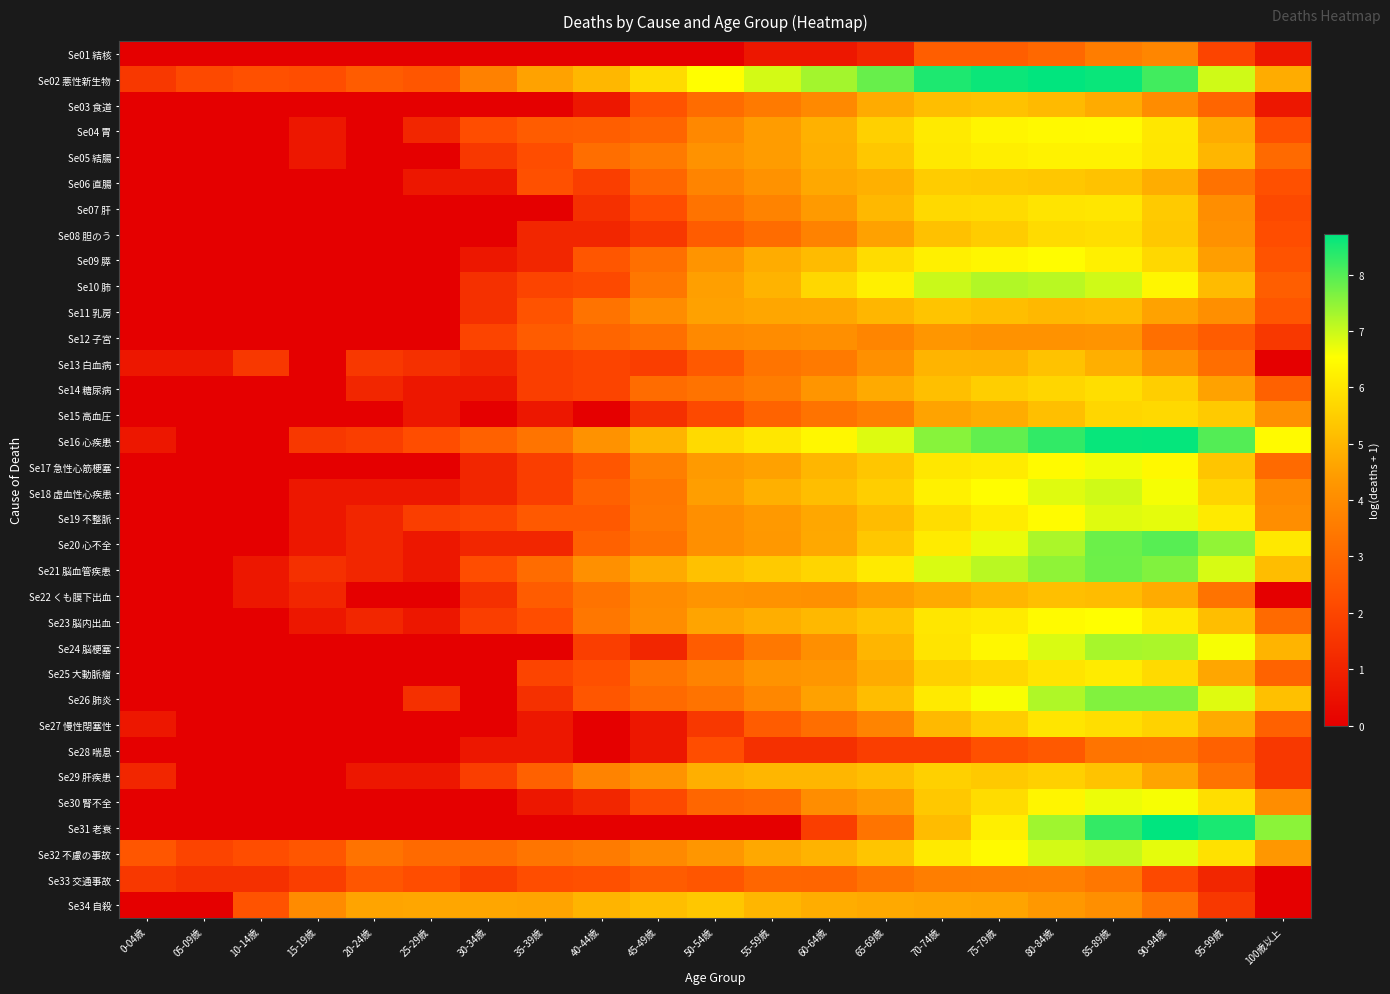

Reading right to left, what are all the values shown in this chart?

Se01 結核: 100歳以上=0.7	95-99歳=1.9	90-94歳=3.8	85-89歳=3.6	80-84歳=3.0	75-79歳=2.7	70-74歳=2.7	65-69歳=1.1	60-64歳=0.7	55-59歳=0.7	50-54歳=0.0	45-49歳=0.0	40-44歳=0.0	35-39歳=0.0	30-34歳=0.0	25-29歳=0.0	20-24歳=0.0	15-19歳=0.0	10-14歳=0.0	05-09歳=0.0	0-04歳=0.0
Se02 悪性新生物: 100歳以上=4.8	95-99歳=6.9	90-94歳=8.2	85-89歳=8.6	80-84歳=8.7	75-79歳=8.6	70-74歳=8.5	65-69歳=7.8	60-64歳=7.3	55-59歳=6.9	50-54歳=6.5	45-49歳=5.8	40-44歳=5.0	35-39歳=4.6	30-34歳=3.7	25-29歳=2.5	20-24歳=2.6	15-19歳=2.2	10-14歳=2.3	05-09歳=2.1	0-04歳=1.6
Se03 食道: 100歳以上=0.7	95-99歳=2.9	90-94歳=4.0	85-89歳=4.8	80-84歳=5.1	75-79歳=5.2	70-74歳=5.2	65-69歳=4.8	60-64歳=3.9	55-59歳=3.5	50-54歳=3.1	45-49歳=2.4	40-44歳=0.7	35-39歳=0.0	30-34歳=0.0	25-29歳=0.0	20-24歳=0.0	15-19歳=0.0	10-14歳=0.0	05-09歳=0.0	0-04歳=0.0
Se04 胃: 100歳以上=2.3	95-99歳=4.8	90-94歳=6.0	85-89歳=6.4	80-84歳=6.4	75-79歳=6.3	70-74歳=6.1	65-69歳=5.5	60-64歳=4.9	55-59歳=4.4	50-54歳=3.9	45-49歳=2.9	40-44歳=2.7	35-39歳=2.6	30-34歳=2.2	25-29歳=1.1	20-24歳=0.0	15-19歳=0.7	10-14歳=0.0	05-09歳=0.0	0-04歳=0.0
Se05 結腸: 100歳以上=3.0	95-99歳=5.0	90-94歳=6.0	85-89歳=6.3	80-84歳=6.3	75-79歳=6.2	70-74歳=6.0	65-69歳=5.4	60-64歳=4.8	55-59歳=4.4	50-54歳=4.2	45-49歳=3.5	40-44歳=3.1	35-39歳=2.2	30-34歳=1.6	25-29歳=0.0	20-24歳=0.0	15-19歳=0.7	10-14歳=0.0	05-09歳=0.0	0-04歳=0.0
Se06 直腸: 100歳以上=2.3	95-99歳=3.3	90-94歳=4.8	85-89歳=5.3	80-84歳=5.4	75-79歳=5.4	70-74歳=5.5	65-69歳=4.9	60-64歳=4.7	55-59歳=4.2	50-54歳=3.8	45-49歳=2.9	40-44歳=1.8	35-39歳=2.3	30-34歳=0.7	25-29歳=0.7	20-24歳=0.0	15-19歳=0.0	10-14歳=0.0	05-09歳=0.0	0-04歳=0.0
Se07 肝: 100歳以上=2.1	95-99歳=4.1	90-94歳=5.4	85-89歳=6.0	80-84歳=6.0	75-79歳=5.8	70-74歳=5.7	65-69歳=5.0	60-64歳=4.4	55-59歳=3.7	50-54歳=3.3	45-49歳=2.2	40-44歳=1.4	35-39歳=0.0	30-34歳=0.0	25-29歳=0.0	20-24歳=0.0	15-19歳=0.0	10-14歳=0.0	05-09歳=0.0	0-04歳=0.0
Se08 胆のう: 100歳以上=2.2	95-99歳=4.1	90-94歳=5.4	85-89歳=5.8	80-84歳=5.8	75-79歳=5.5	70-74歳=5.2	65-69歳=4.5	60-64歳=3.7	55-59歳=3.1	50-54歳=2.6	45-49歳=1.6	40-44歳=1.1	35-39歳=1.1	30-34歳=0.0	25-29歳=0.0	20-24歳=0.0	15-19歳=0.0	10-14歳=0.0	05-09歳=0.0	0-04歳=0.0
Se09 膵: 100歳以上=2.4	95-99歳=4.5	90-94歳=5.7	85-89歳=6.2	80-84歳=6.5	75-79歳=6.3	70-74歳=6.2	65-69歳=5.8	60-64歳=5.1	55-59歳=4.8	50-54歳=4.2	45-49歳=3.2	40-44歳=2.5	35-39歳=1.1	30-34歳=0.7	25-29歳=0.0	20-24歳=0.0	15-19歳=0.0	10-14歳=0.0	05-09歳=0.0	0-04歳=0.0
Se10 肺: 100歳以上=2.7	95-99歳=5.1	90-94歳=6.3	85-89歳=6.9	80-84歳=7.1	75-79歳=7.2	70-74歳=7.0	65-69歳=6.2	60-64歳=5.7	55-59歳=4.9	50-54歳=4.5	45-49歳=3.4	40-44歳=2.1	35-39歳=1.9	30-34歳=1.4	25-29歳=0.0	20-24歳=0.0	15-19歳=0.0	10-14歳=0.0	05-09歳=0.0	0-04歳=0.0
Se11 乳房: 100歳以上=2.5	95-99歳=4.1	90-94歳=4.6	85-89歳=5.1	80-84歳=5.0	75-79歳=5.2	70-74歳=5.3	65-69歳=5.0	60-64歳=4.7	55-59歳=4.7	50-54歳=4.5	45-49歳=4.0	40-44歳=3.3	35-39歳=2.4	30-34歳=1.4	25-29歳=0.0	20-24歳=0.0	15-19歳=0.0	10-14歳=0.0	05-09歳=0.0	0-04歳=0.0
Se12 子宮: 100歳以上=1.6	95-99歳=2.6	90-94歳=3.2	85-89歳=4.2	80-84歳=4.2	75-79歳=4.2	70-74歳=4.3	65-69歳=3.8	60-64歳=4.1	55-59歳=4.0	50-54歳=3.9	45-49歳=3.2	40-44歳=2.9	35-39歳=2.6	30-34歳=1.9	25-29歳=0.0	20-24歳=0.0	15-19歳=0.0	10-14歳=0.0	05-09歳=0.0	0-04歳=0.0
Se13 白血病: 100歳以上=0.0	95-99歳=3.1	90-94歳=4.2	85-89歳=4.8	80-84歳=5.2	75-79歳=4.9	70-74歳=4.9	65-69歳=4.1	60-64歳=3.5	55-59歳=3.3	50-54歳=2.6	45-49歳=1.8	40-44歳=1.9	35-39歳=1.8	30-34歳=1.1	25-29歳=1.4	20-24歳=1.6	15-19歳=0.0	10-14歳=1.6	05-09歳=0.7	0-04歳=0.7
Se14 糖尿病: 100歳以上=2.8	95-99歳=4.6	90-94歳=5.5	85-89歳=5.9	80-84歳=5.7	75-79歳=5.5	70-74歳=5.2	65-69歳=4.7	60-64歳=4.3	55-59歳=3.6	50-54歳=3.3	45-49歳=3.1	40-44歳=1.9	35-39歳=1.8	30-34歳=0.7	25-29歳=0.7	20-24歳=1.1	15-19歳=0.0	10-14歳=0.0	05-09歳=0.0	0-04歳=0.0
Se15 高血圧: 100歳以上=4.1	95-99歳=5.4	90-94歳=5.7	85-89歳=5.7	80-84歳=5.2	75-79歳=4.8	70-74歳=4.6	65-69歳=3.6	60-64歳=3.3	55-59歳=2.8	50-54歳=2.1	45-49歳=1.4	40-44歳=0.0	35-39歳=0.7	30-34歳=0.0	25-29歳=0.7	20-24歳=0.0	15-19歳=0.0	10-14歳=0.0	05-09歳=0.0	0-04歳=0.0
Se16 心疾患: 100歳以上=6.4	95-99歳=8.0	90-94歳=8.7	85-89歳=8.6	80-84歳=8.3	75-79歳=7.9	70-74歳=7.5	65-69歳=6.8	60-64歳=6.4	55-59歳=6.0	50-54歳=5.8	45-49歳=5.0	40-44歳=4.2	35-39歳=3.3	30-34歳=2.8	25-29歳=2.2	20-24歳=1.8	15-19歳=1.6	10-14歳=0.0	05-09歳=0.0	0-04歳=0.7
Se17 急性心筋梗塞: 100歳以上=3.0	95-99歳=5.3	90-94歳=6.4	85-89歳=6.7	80-84歳=6.4	75-79歳=6.1	70-74歳=6.0	65-69歳=5.3	60-64歳=5.0	55-59歳=4.5	50-54歳=4.4	45-49歳=3.6	40-44歳=2.5	35-39歳=1.8	30-34歳=1.1	25-29歳=0.0	20-24歳=0.0	15-19歳=0.0	10-14歳=0.0	05-09歳=0.0	0-04歳=0.0
Se18 虚血性心疾患: 100歳以上=4.0	95-99歳=5.6	90-94歳=6.6	85-89歳=6.9	80-84歳=6.8	75-79歳=6.5	70-74歳=6.2	65-69歳=5.5	60-64歳=5.2	55-59歳=4.9	50-54歳=4.5	45-49歳=3.4	40-44歳=2.8	35-39歳=1.8	30-34歳=1.1	25-29歳=0.7	20-24歳=0.7	15-19歳=0.7	10-14歳=0.0	05-09歳=0.0	0-04歳=0.0
Se19 不整脈: 100歳以上=4.1	95-99歳=6.1	90-94歳=6.8	85-89歳=6.8	80-84歳=6.5	75-79歳=6.1	70-74歳=5.8	65-69歳=5.1	60-64歳=4.7	55-59歳=4.4	50-54歳=4.1	45-49歳=3.5	40-44歳=2.6	35-39歳=2.6	30-34歳=1.9	25-29歳=1.8	20-24歳=1.1	15-19歳=0.7	10-14歳=0.0	05-09歳=0.0	0-04歳=0.0
Se20 心不全: 100歳以上=6.1	95-99歳=7.5	90-94歳=8.0	85-89歳=7.8	80-84歳=7.2	75-79歳=6.7	70-74歳=6.1	65-69歳=5.4	60-64歳=4.7	55-59歳=4.3	50-54歳=4.1	45-49歳=3.3	40-44歳=2.8	35-39歳=1.1	30-34歳=1.1	25-29歳=0.7	20-24歳=1.1	15-19歳=0.7	10-14歳=0.0	05-09歳=0.0	0-04歳=0.0
Se21 脳血管疾患: 100歳以上=5.1	95-99歳=6.9	90-94歳=7.6	85-89歳=7.8	80-84歳=7.5	75-79歳=7.1	70-74歳=6.9	65-69歳=6.1	60-64歳=5.6	55-59歳=5.4	50-54歳=5.2	45-49歳=4.7	40-44歳=4.1	35-39歳=3.1	30-34歳=2.2	25-29歳=0.7	20-24歳=1.1	15-19歳=1.4	10-14歳=0.7	05-09歳=0.0	0-04歳=0.0
Se22 くも膜下出血: 100歳以上=0.0	95-99歳=3.3	90-94歳=4.8	85-89歳=5.1	80-84歳=5.2	75-79歳=5.0	70-74歳=4.7	65-69歳=4.5	60-64歳=4.1	55-59歳=4.2	50-54歳=4.2	45-49歳=4.0	40-44歳=3.3	35-39歳=2.6	30-34歳=1.4	25-29歳=0.0	20-24歳=0.0	15-19歳=1.1	10-14歳=0.7	05-09歳=0.0	0-04歳=0.0
Se23 脳内出血: 100歳以上=3.0	95-99歳=5.2	90-94歳=6.1	85-89歳=6.5	80-84歳=6.4	75-79歳=6.1	70-74歳=6.0	65-69歳=5.3	60-64歳=5.0	55-59歳=4.8	50-54歳=4.6	45-49歳=4.0	40-44歳=3.4	35-39歳=2.2	30-34歳=1.8	25-29歳=0.7	20-24歳=1.1	15-19歳=0.7	10-14歳=0.0	05-09歳=0.0	0-04歳=0.0
Se24 脳梗塞: 100歳以上=4.9	95-99歳=6.6	90-94歳=7.2	85-89歳=7.3	80-84歳=6.9	75-79歳=6.4	70-74歳=6.0	65-69歳=5.0	60-64歳=4.1	55-59歳=3.4	50-54歳=2.6	45-49歳=1.1	40-44歳=1.8	35-39歳=0.0	30-34歳=0.0	25-29歳=0.0	20-24歳=0.0	15-19歳=0.0	10-14歳=0.0	05-09歳=0.0	0-04歳=0.0
Se25 大動脈瘤: 100歳以上=2.8	95-99歳=4.7	90-94歳=5.7	85-89歳=6.1	80-84歳=6.0	75-79歳=5.7	70-74歳=5.5	65-69歳=4.8	60-64歳=4.3	55-59歳=4.2	50-54歳=3.7	45-49歳=3.3	40-44歳=2.3	35-39歳=1.9	30-34歳=0.0	25-29歳=0.0	20-24歳=0.0	15-19歳=0.0	10-14歳=0.0	05-09歳=0.0	0-04歳=0.0
Se26 肺炎: 100歳以上=5.2	95-99歳=6.8	90-94歳=7.6	85-89歳=7.6	80-84歳=7.2	75-79歳=6.6	70-74歳=6.1	65-69歳=5.1	60-64歳=4.5	55-59歳=3.9	50-54歳=3.3	45-49歳=3.0	40-44歳=2.5	35-39歳=1.4	30-34歳=0.0	25-29歳=1.4	20-24歳=0.0	15-19歳=0.0	10-14歳=0.0	05-09歳=0.0	0-04歳=0.0
Se27 慢性閉塞性: 100歳以上=2.8	95-99歳=4.7	90-94歳=5.6	85-89歳=5.9	80-84歳=6.0	75-79歳=5.5	70-74歳=5.1	65-69歳=3.8	60-64歳=3.1	55-59歳=2.6	50-54歳=1.6	45-49歳=0.7	40-44歳=0.0	35-39歳=0.7	30-34歳=0.0	25-29歳=0.0	20-24歳=0.0	15-19歳=0.0	10-14歳=0.0	05-09歳=0.0	0-04歳=0.7
Se28 喘息: 100歳以上=1.6	95-99歳=2.8	90-94歳=3.4	85-89歳=3.3	80-84歳=2.6	75-79歳=2.3	70-74歳=1.8	65-69歳=1.8	60-64歳=1.4	55-59歳=1.4	50-54歳=2.2	45-49歳=0.7	40-44歳=0.0	35-39歳=0.7	30-34歳=0.7	25-29歳=0.0	20-24歳=0.0	15-19歳=0.0	10-14歳=0.0	05-09歳=0.0	0-04歳=0.0
Se29 肝疾患: 100歳以上=1.6	95-99歳=3.3	90-94歳=4.6	85-89歳=5.3	80-84歳=5.5	75-79歳=5.4	70-74歳=5.5	65-69歳=5.2	60-64歳=5.0	55-59歳=5.0	50-54歳=4.8	45-49歳=4.2	40-44歳=3.7	35-39歳=2.8	30-34歳=1.8	25-29歳=0.7	20-24歳=0.7	15-19歳=0.0	10-14歳=0.0	05-09歳=0.0	0-04歳=1.1
Se30 腎不全: 100歳以上=4.0	95-99歳=5.8	90-94歳=6.6	85-89歳=6.7	80-84歳=6.3	75-79歳=5.8	70-74歳=5.4	65-69歳=4.4	60-64歳=4.0	55-59歳=3.0	50-54歳=2.9	45-49歳=2.1	40-44歳=1.1	35-39歳=0.7	30-34歳=0.0	25-29歳=0.0	20-24歳=0.0	15-19歳=0.0	10-14歳=0.0	05-09歳=0.0	0-04歳=0.0
Se31 老衰: 100歳以上=7.5	95-99歳=8.5	90-94歳=8.7	85-89歳=8.3	80-84歳=7.4	75-79歳=6.2	70-74歳=5.1	65-69歳=3.3	60-64歳=1.8	55-59歳=0.0	50-54歳=0.0	45-49歳=0.0	40-44歳=0.0	35-39歳=0.0	30-34歳=0.0	25-29歳=0.0	20-24歳=0.0	15-19歳=0.0	10-14歳=0.0	05-09歳=0.0	0-04歳=0.0
Se32 不慮の事故: 100歳以上=4.3	95-99歳=5.9	90-94歳=6.7	85-89歳=7.0	80-84歳=6.9	75-79歳=6.5	70-74歳=6.1	65-69歳=5.3	60-64歳=4.9	55-59歳=4.7	50-54歳=4.3	45-49歳=3.9	40-44歳=3.5	35-39歳=3.4	30-34歳=3.0	25-29歳=3.0	20-24歳=3.3	15-19歳=2.5	10-14歳=2.2	05-09歳=1.9	0-04歳=2.5
Se33 交通事故: 100歳以上=0.0	95-99歳=1.1	90-94歳=2.1	85-89歳=3.4	80-84歳=3.7	75-79歳=3.6	70-74歳=3.6	65-69歳=3.3	60-64歳=2.9	55-59歳=2.9	50-54歳=2.5	45-49歳=2.6	40-44歳=2.3	35-39歳=2.2	30-34歳=1.8	25-29歳=2.2	20-24歳=2.5	15-19歳=1.8	10-14歳=1.4	05-09歳=1.4	0-04歳=1.6
Se34 自殺: 100歳以上=0.0	95-99歳=1.6	90-94歳=3.3	85-89歳=4.1	80-84歳=4.3	75-79歳=4.6	70-74歳=4.6	65-69歳=4.7	60-64歳=4.8	55-59歳=5.0	50-54歳=5.4	45-49歳=5.2	40-44歳=4.9	35-39歳=4.6	30-34歳=4.7	25-29歳=4.7	20-24歳=4.6	15-19歳=4.0	10-14歳=2.4	05-09歳=0.0	0-04歳=0.0